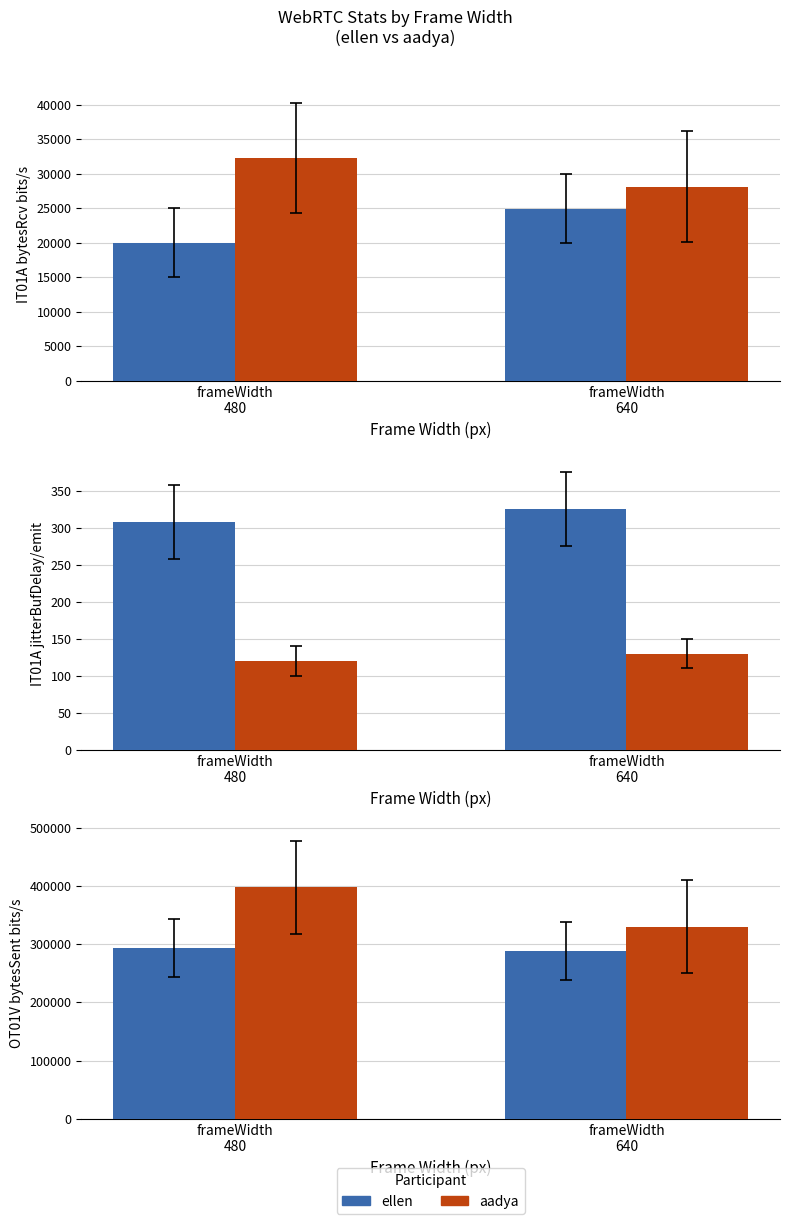

At which label does aadya (R) reach its peak?

frameWidth
480